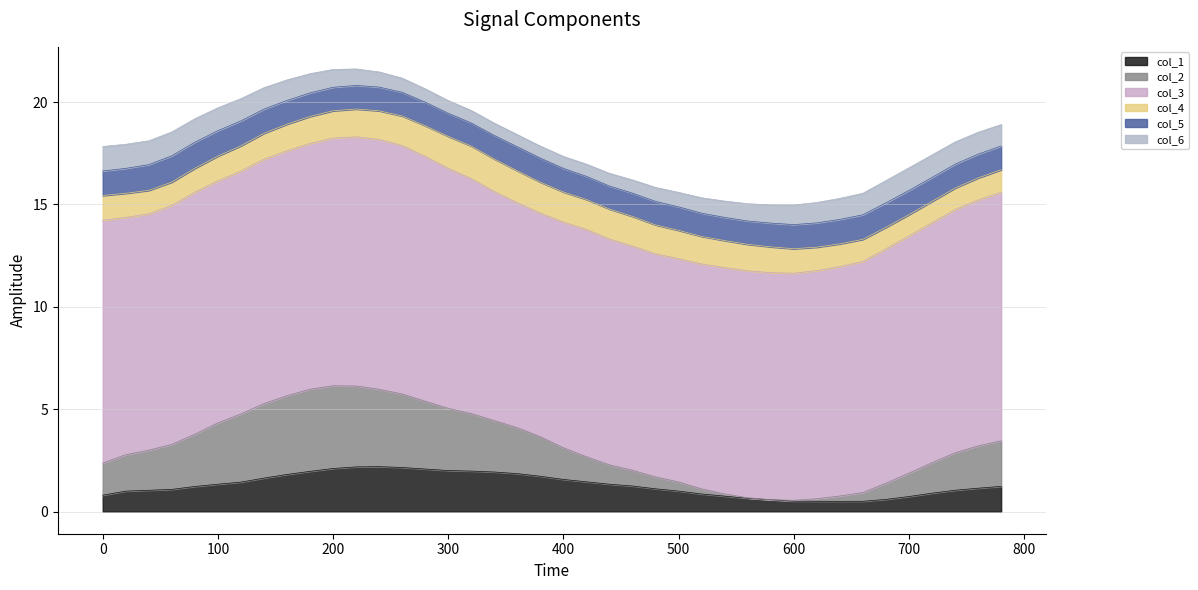

List the series in order of their peak value, lowest first.

col_6, col_5, col_4, col_1, col_2, col_3